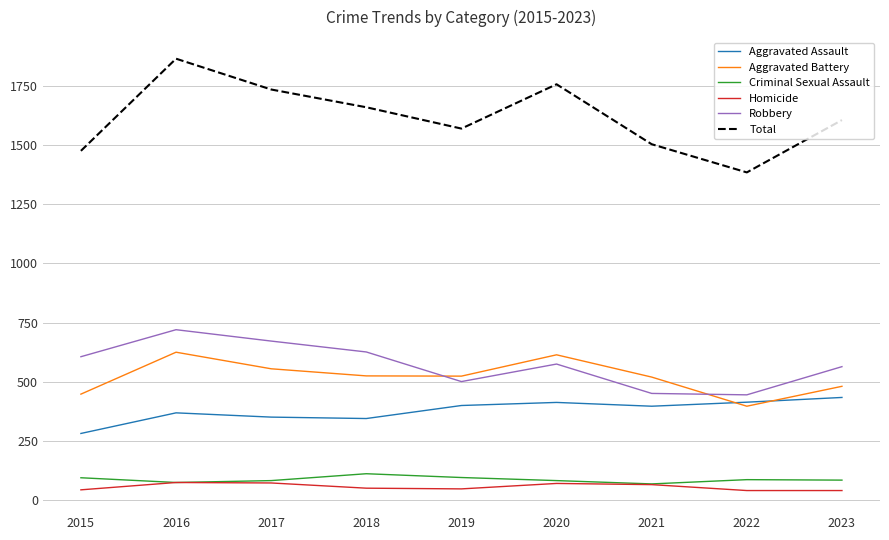

Is the value of Aggravated Assault at 2023 greater than the value of Aggravated Battery at 2019?

No